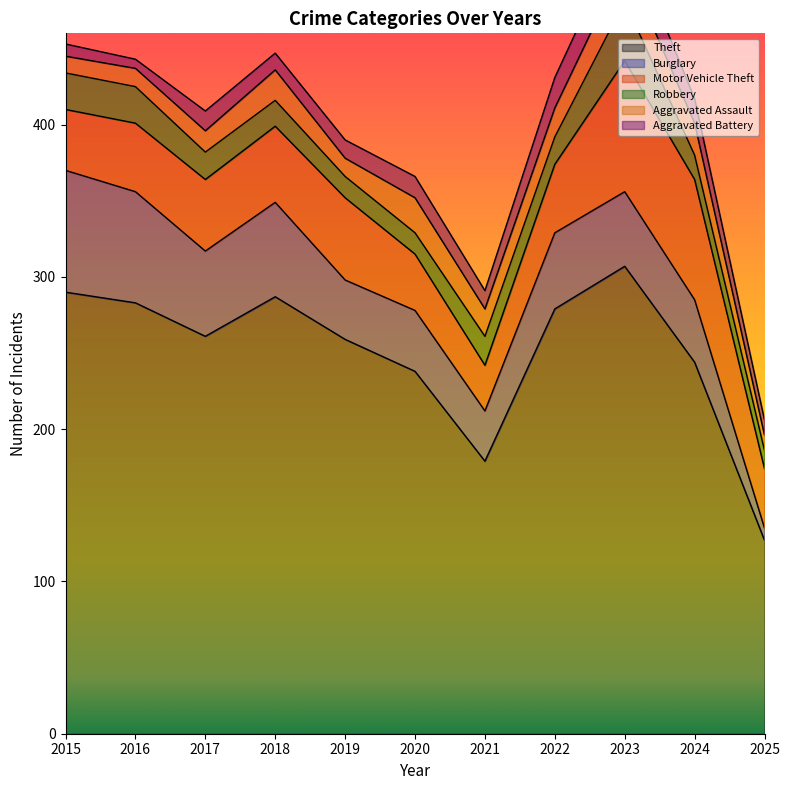

What is the value of the Burglary point at the 6th from the left?

40